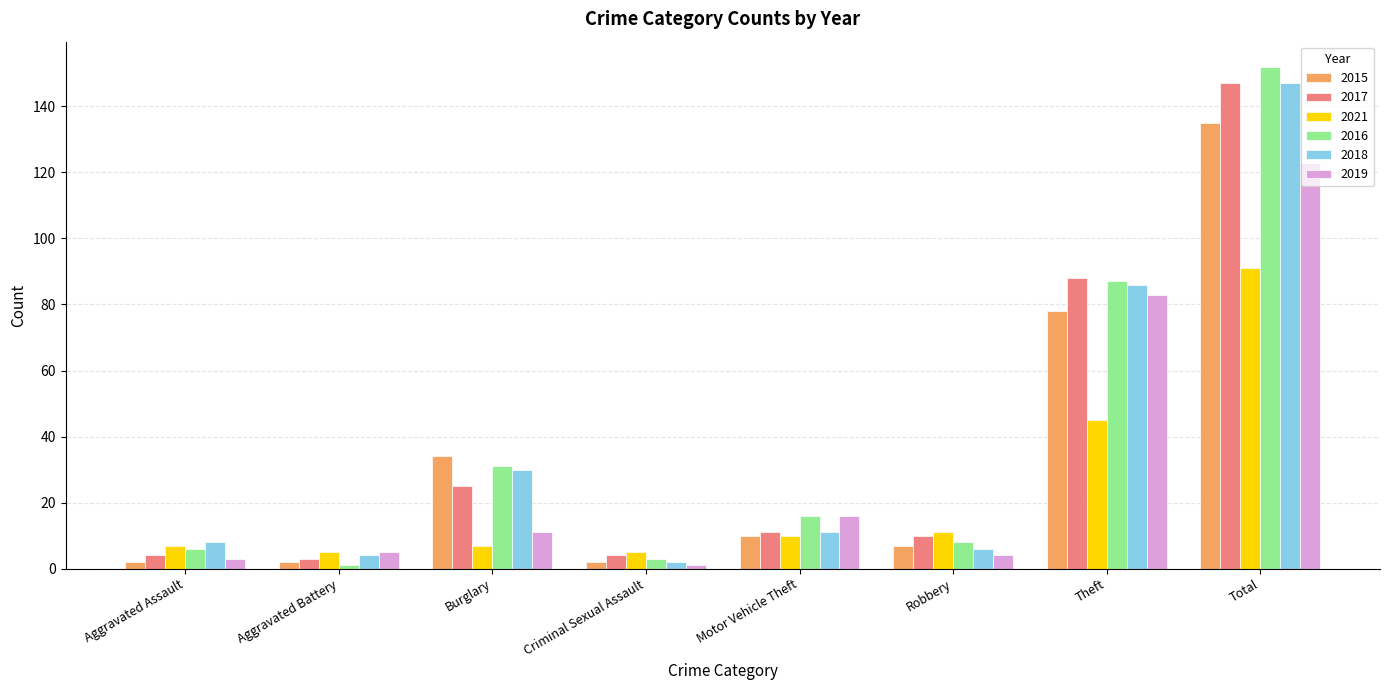

What is the label of the 8th bar from the right?

Aggravated Assault